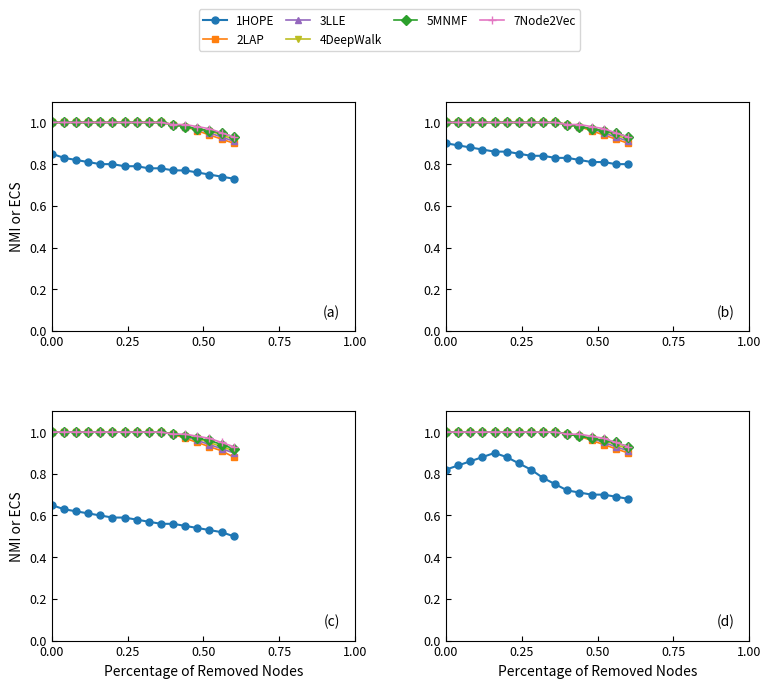

True or false: 2LAP and 7Node2Vec intersect in this chart.

False